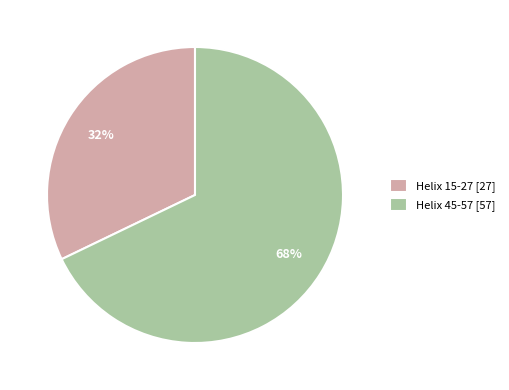

What percentage is the Helix 15-27 slice, to the nearest percent?

32%